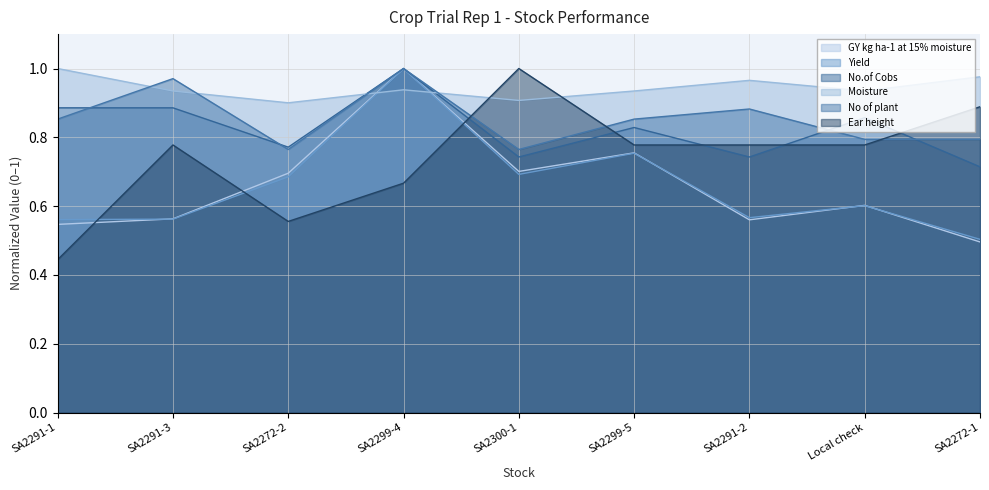

Read the GY kg ha-1 at 15% moisture value at SA2299-5.

0.8